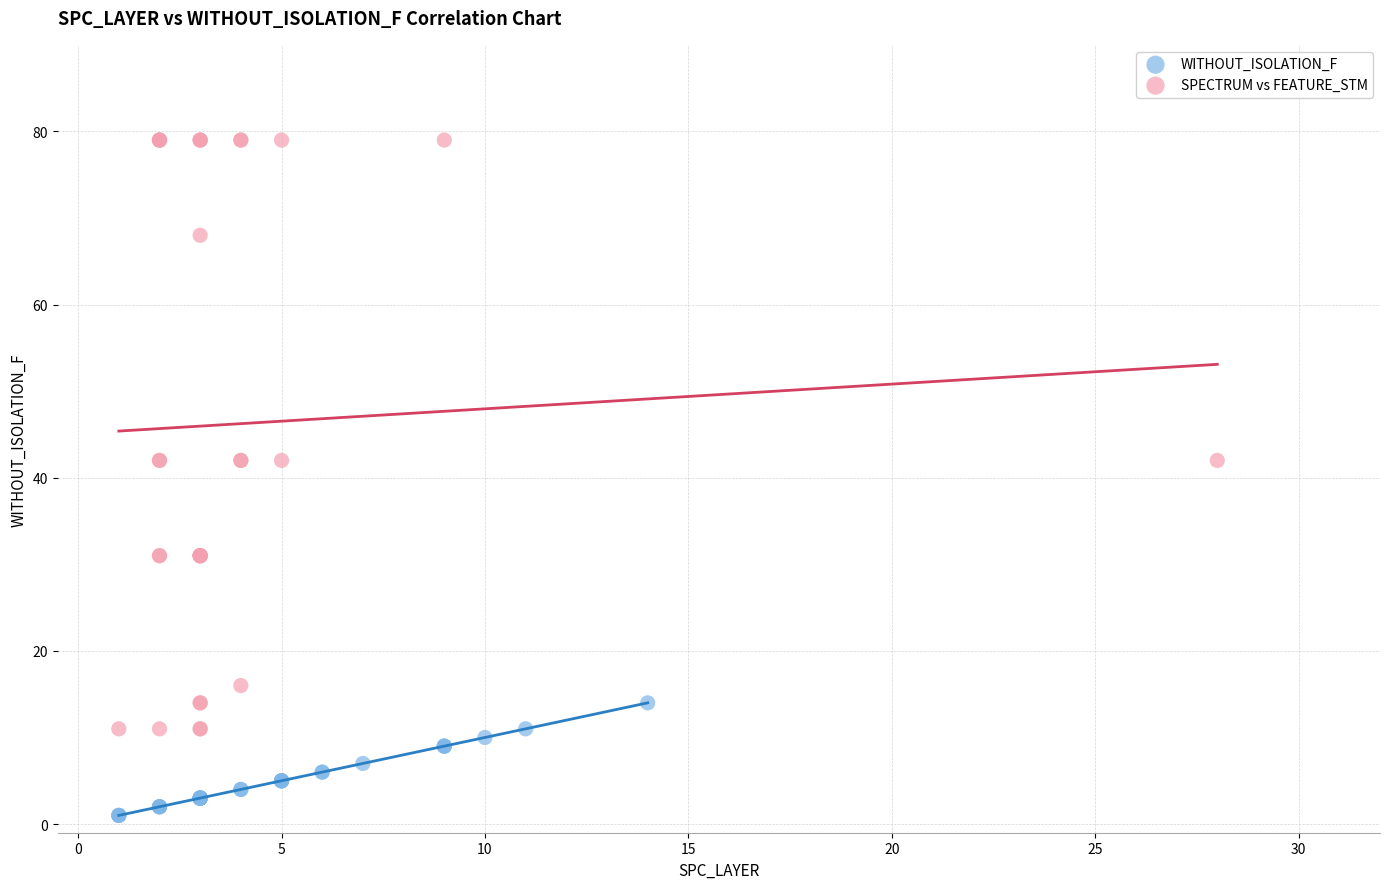

Which series contains the lowest Y value?

WITHOUT_ISOLATION_F